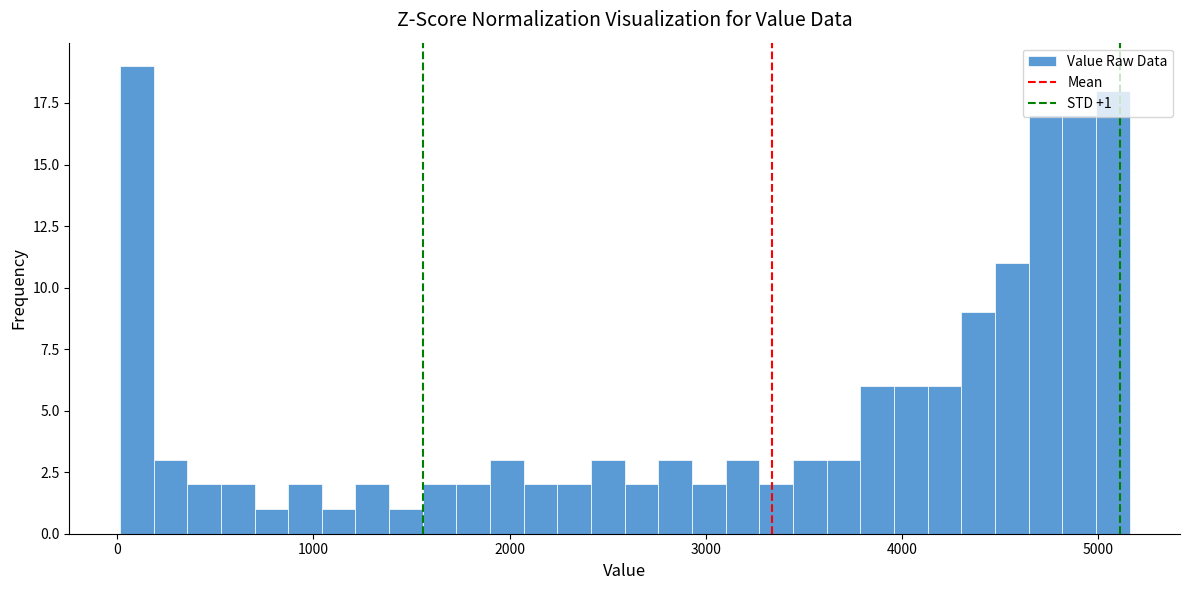

Read against the x-axis, roughly where is the centre of the tallest bar?

100